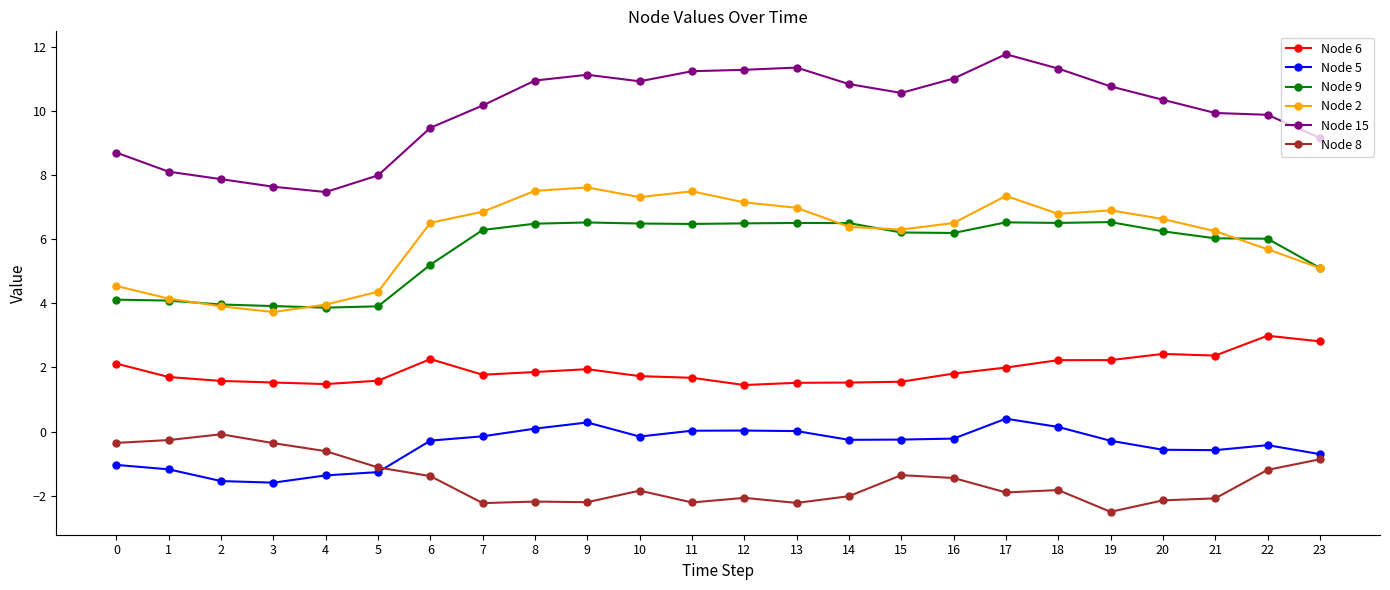

Does the chart have visible grid lines?

No